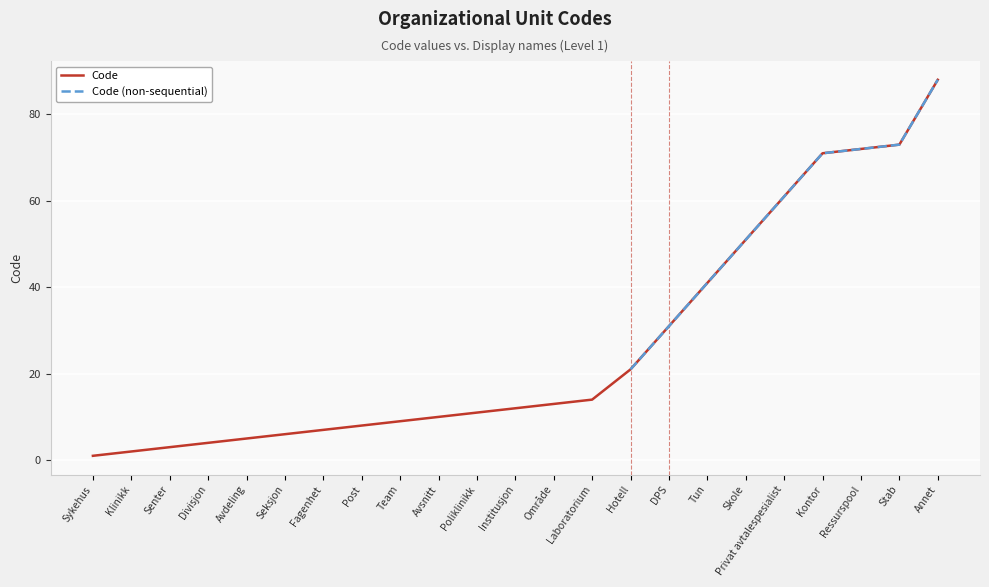

Between Stab and Tun, which is larger?

Stab